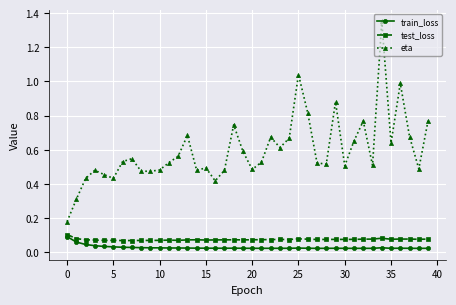

At how many categories does at least one series exceed 0?

40